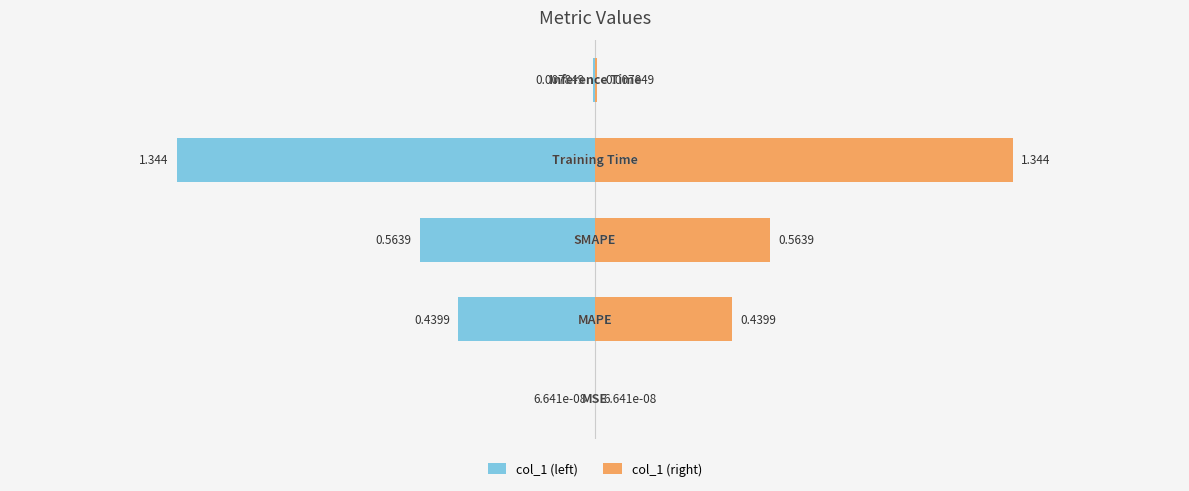

Are the bars horizontal?

Yes